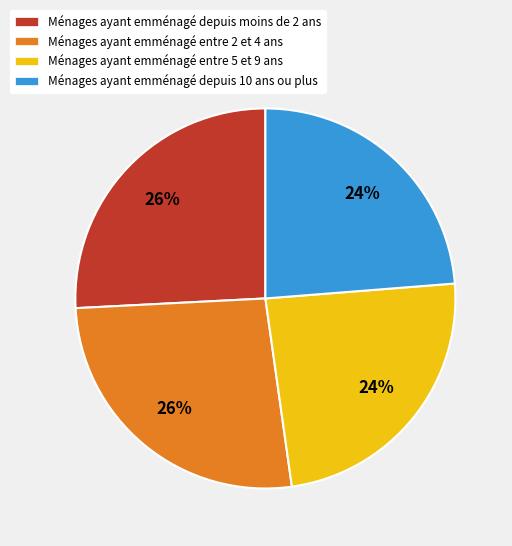

Is there any slice that represents more than half of the pie?

No